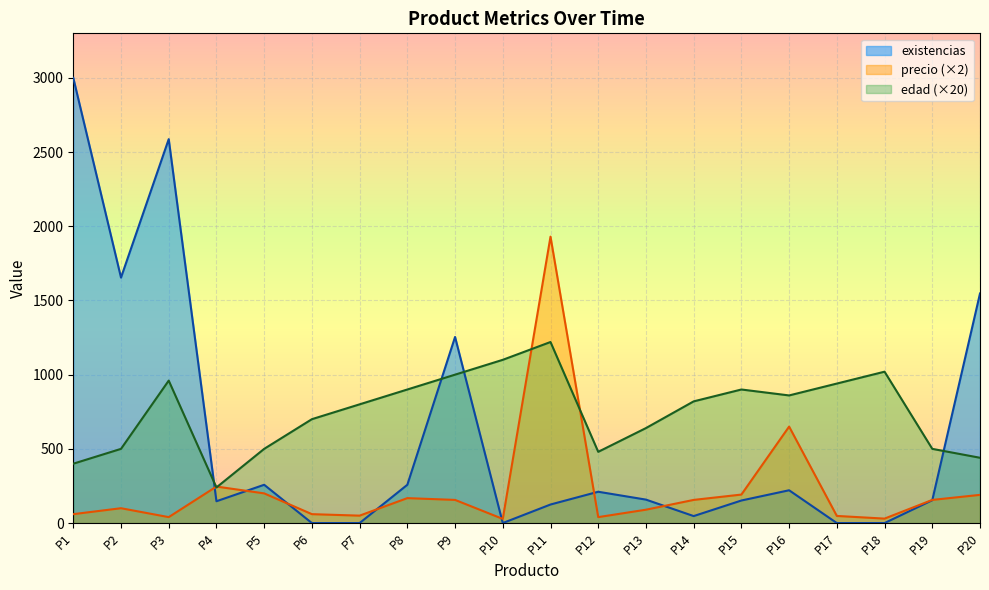

Reading left to right, transcribe all the data shown in this chart.

precio: P1=60	P2=100	P3=40	P4=246	P5=200	P6=60	P7=50	P8=168	P9=156	P10=28	P11=1930	P12=40	P13=90	P14=156	P15=192	P16=650	P17=48	P18=30	P19=156	P20=190
existencias: P1=3000	P2=1654	P3=2587	P4=147	P5=258	P6=0	P7=0	P8=258	P9=1254	P10=0	P11=125	P12=211	P13=158	P14=47	P15=152	P16=221	P17=0	P18=0	P19=154	P20=1547
edad: P1=400	P2=500	P3=960	P4=240	P5=500	P6=700	P7=800	P8=900	P9=1000	P10=1100	P11=1220	P12=480	P13=640	P14=820	P15=900	P16=860	P17=940	P18=1020	P19=500	P20=440